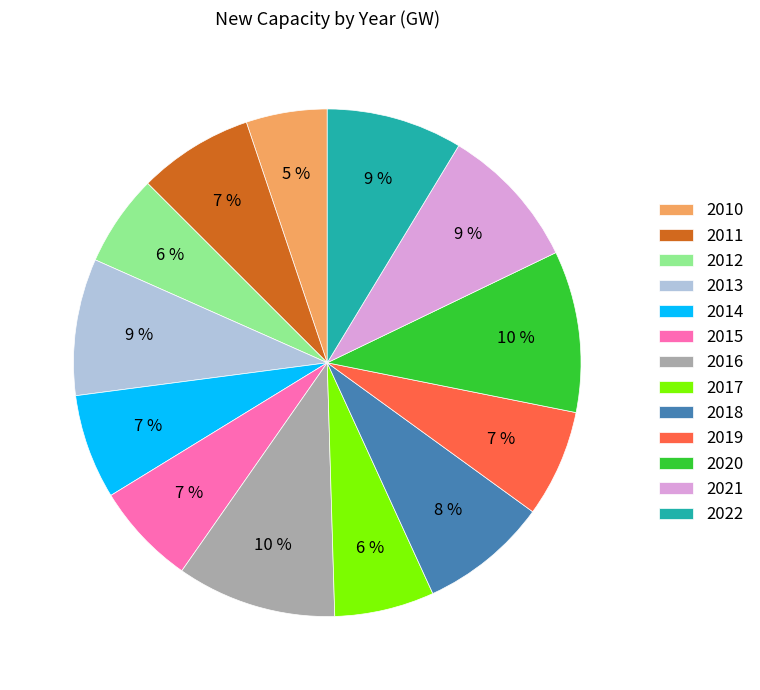

To the nearest percent, what is the difference between the 2014 and 2012 slice percentages?

1%